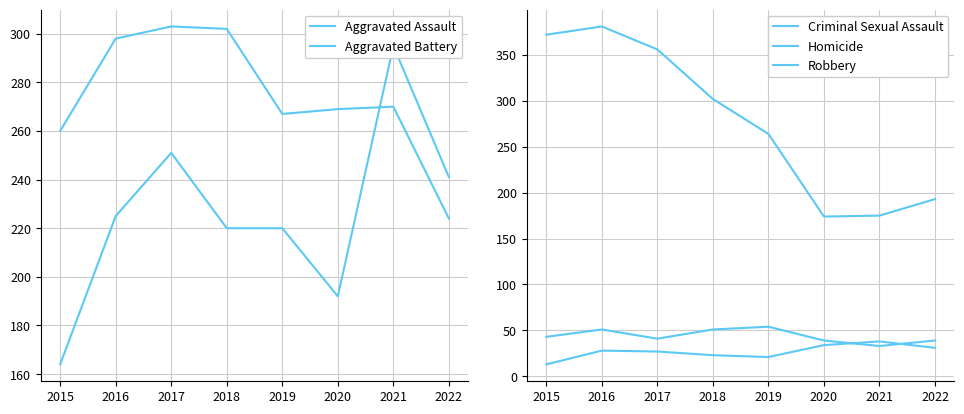

True or false: Aggravated Battery has a value of 267 at 2019.

True